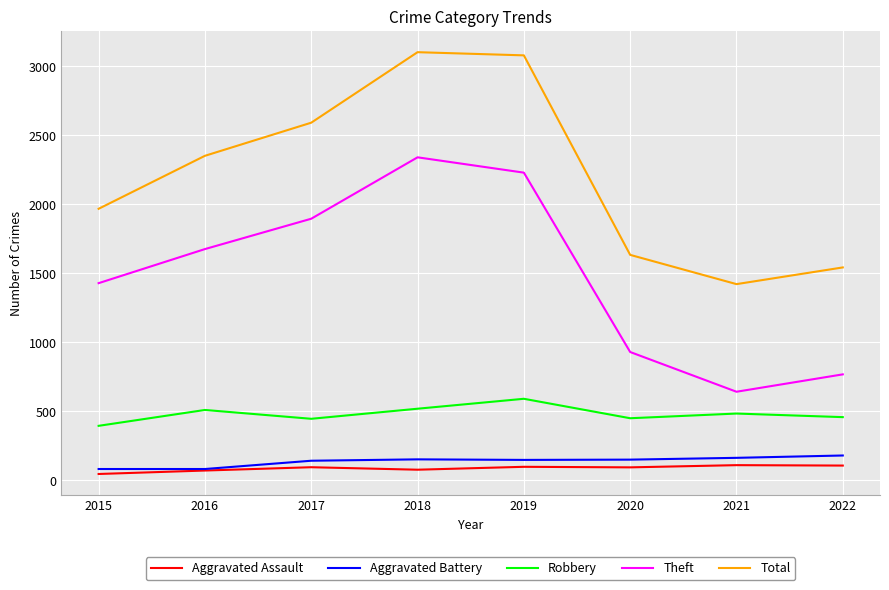

Which series changed the most between 2016 and 2022?

Theft